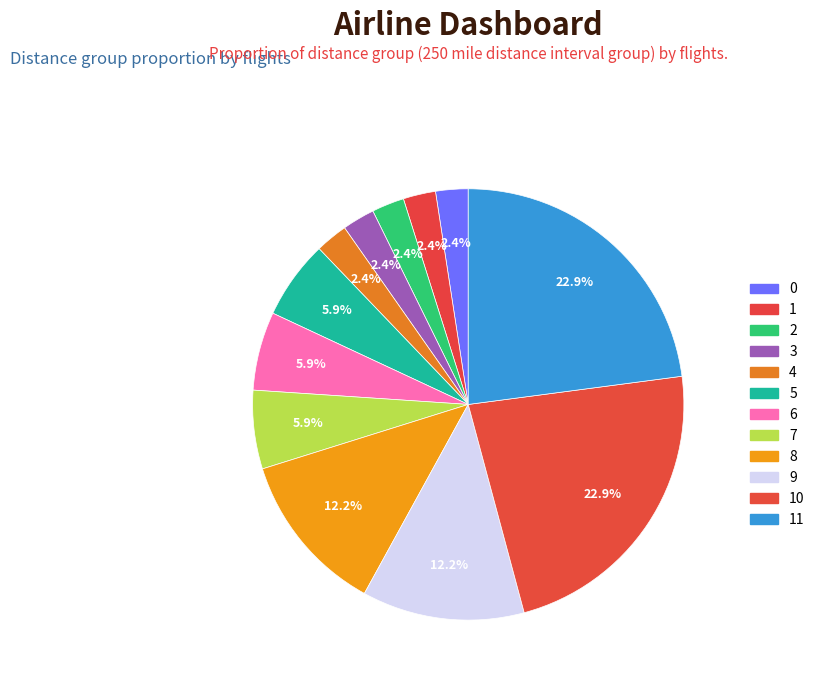

Is it true that 11 is 30% of the pie?

False